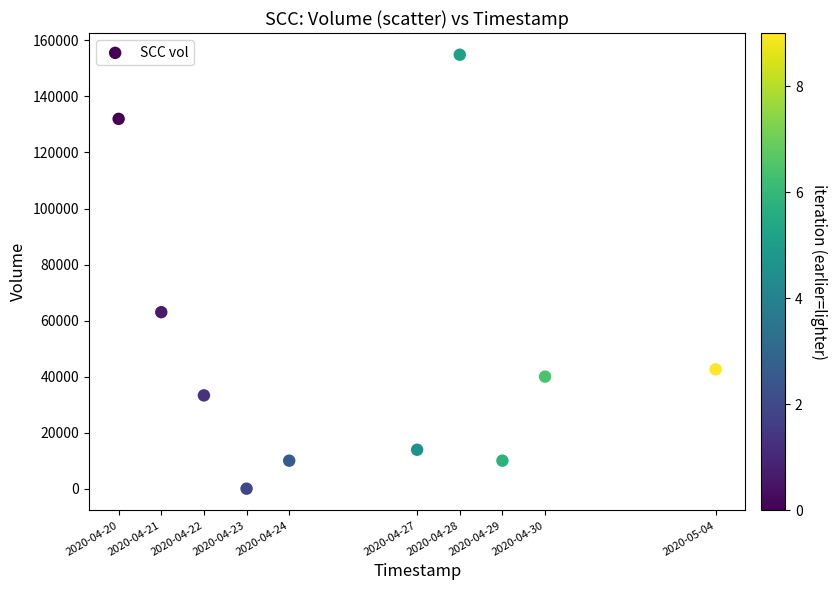

What Y value in the scatter plot is closest to 77450?

63000